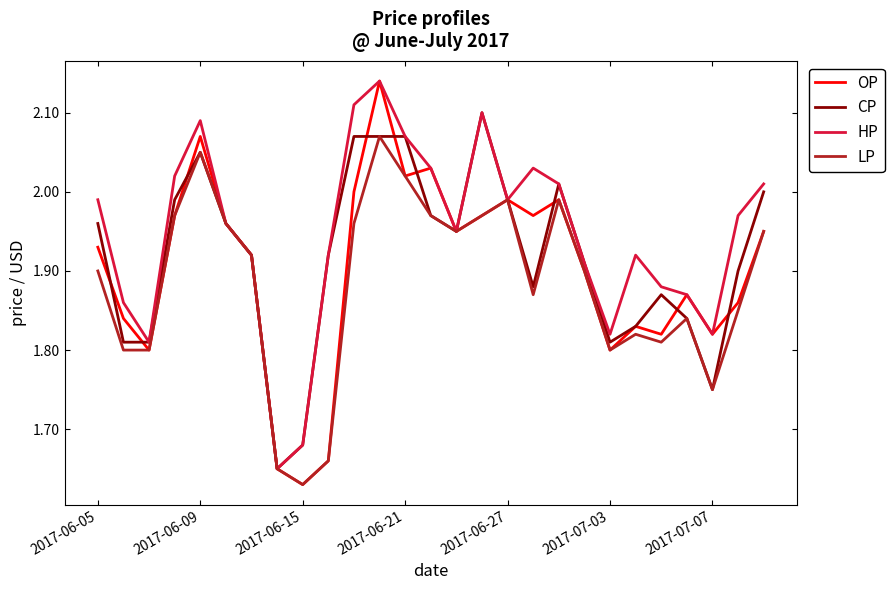

Which series has the largest range (max minus min)?

OP